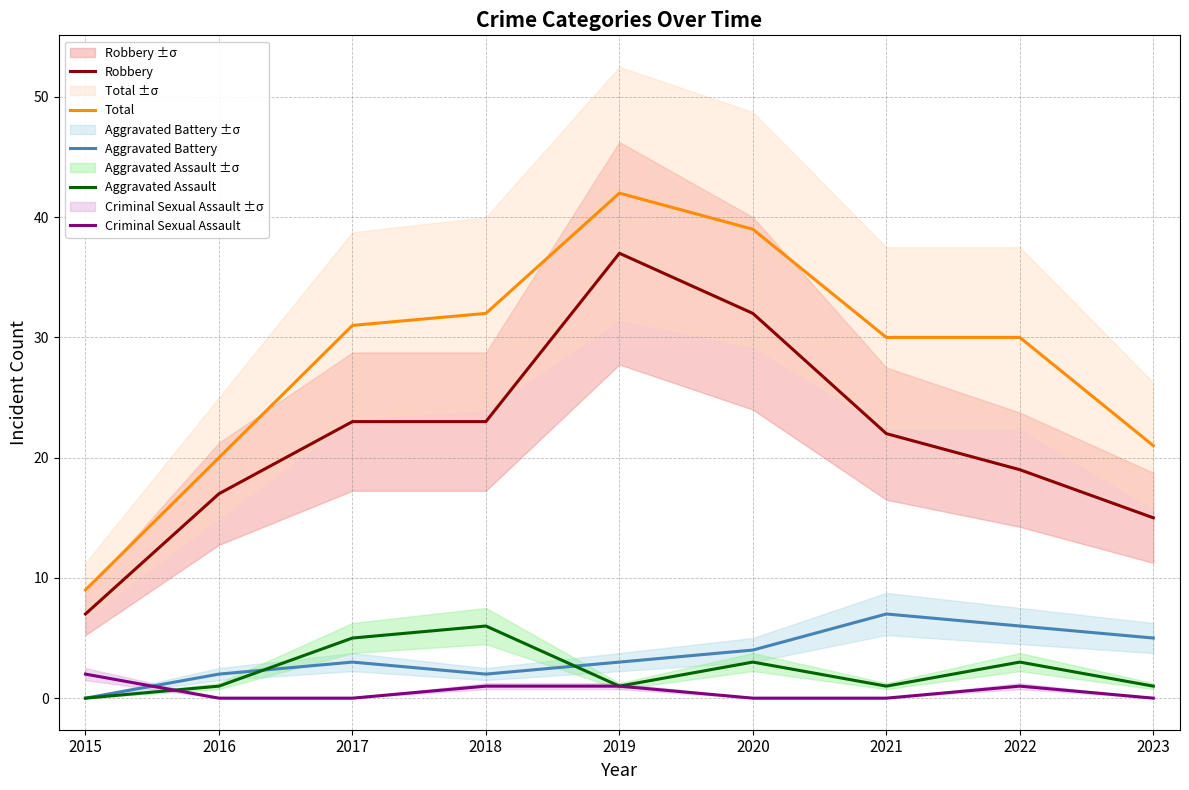

What is the difference between the highest and lowest values at 2019?

41